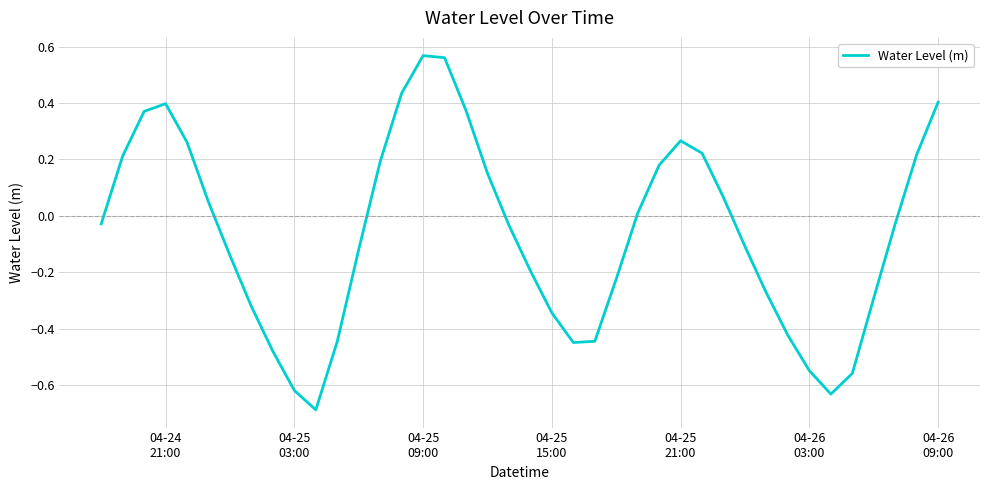

How many lines are shown in the chart?

1